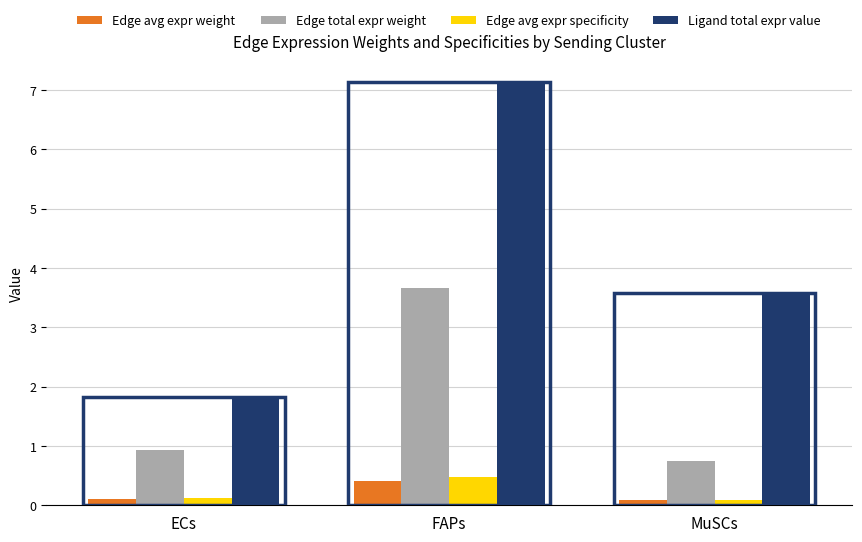

What are all the series names shown in the legend?

Edge avg expr weight, Edge total expr weight, Edge avg expr specificity, Ligand total expr value